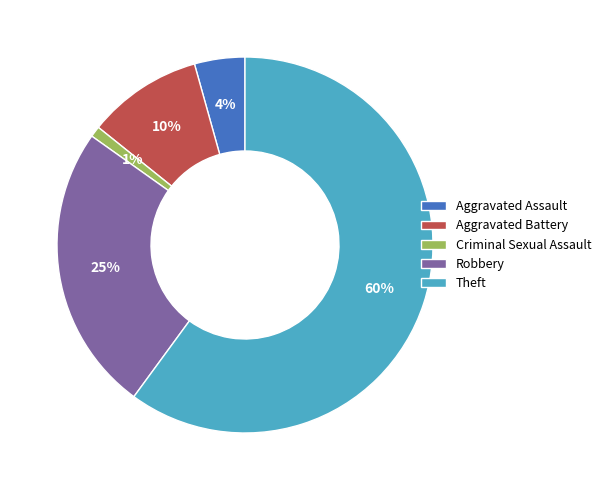

Which has a higher value, Aggravated Battery or Theft?

Theft